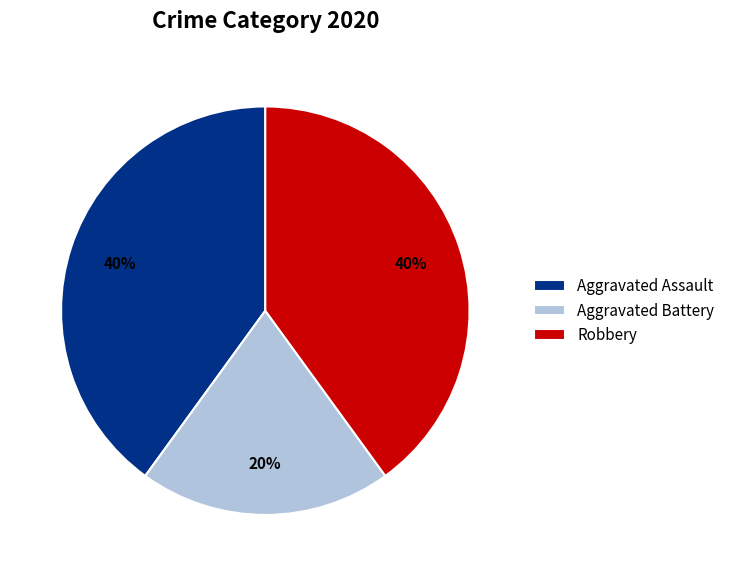

True or false: Robbery accounts for 30% of the total.

False